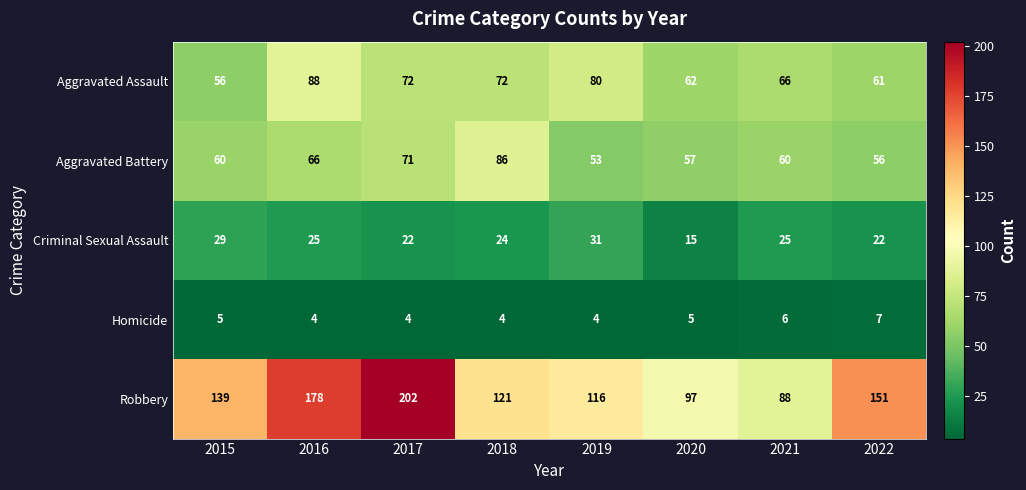

What is the sum of the Homicide values at 2015 and 2022?

12